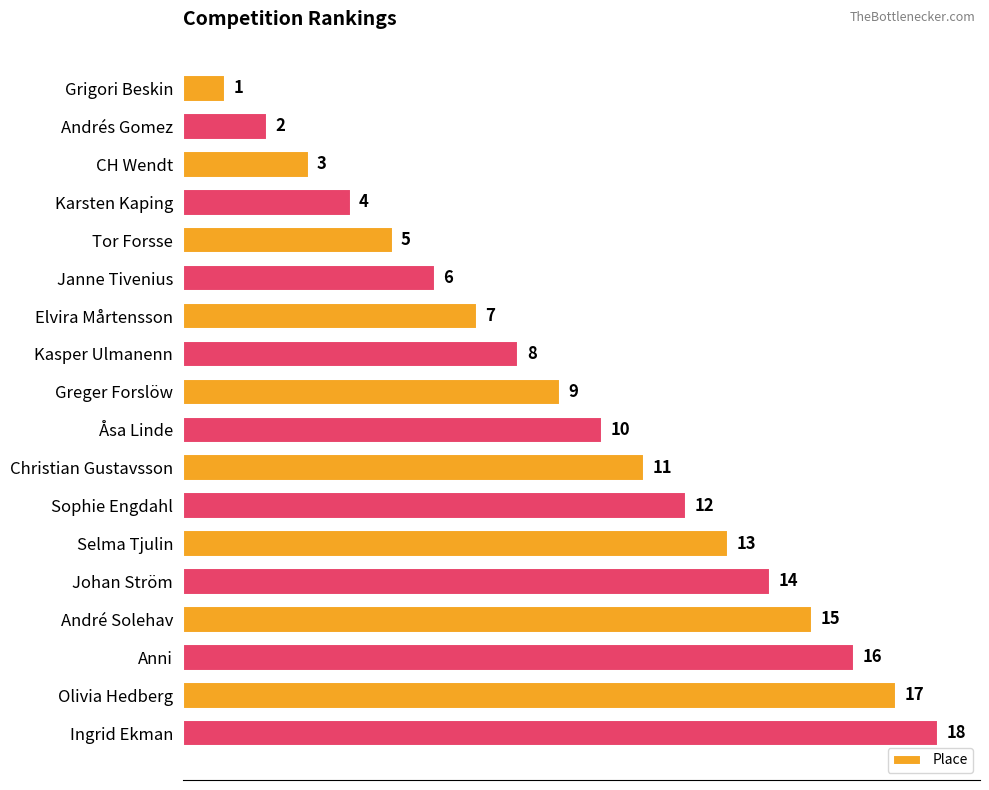

What is the sum of all values?

171